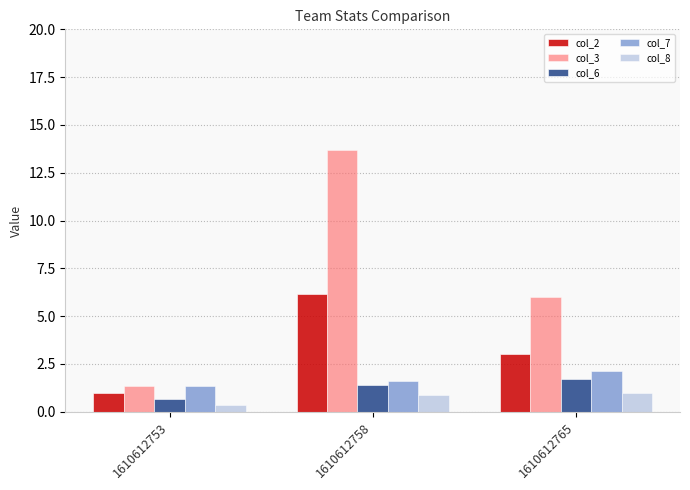

Which category has the highest value across all series?

1610612758